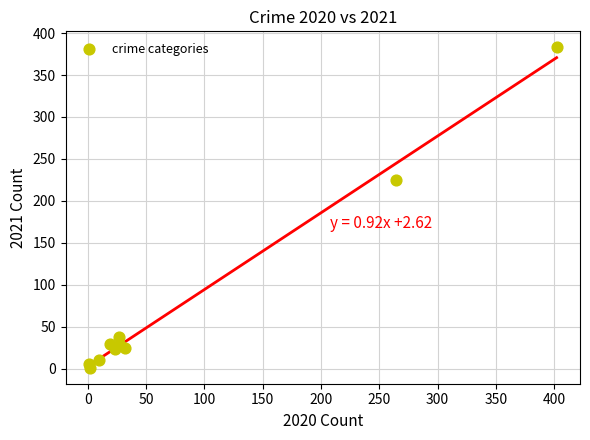

What Y value in the scatter plot is closest to 192?

225